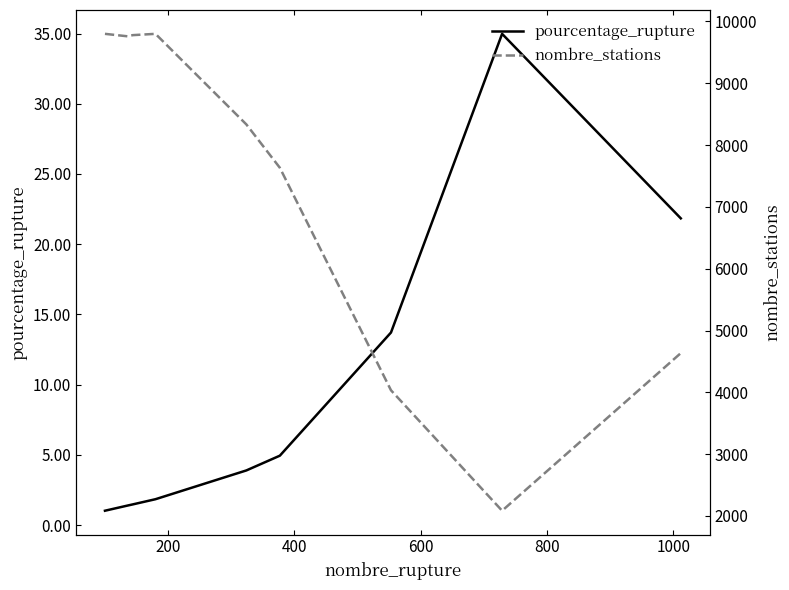

What is the highest value of the pourcentage_rupture series?

35.0